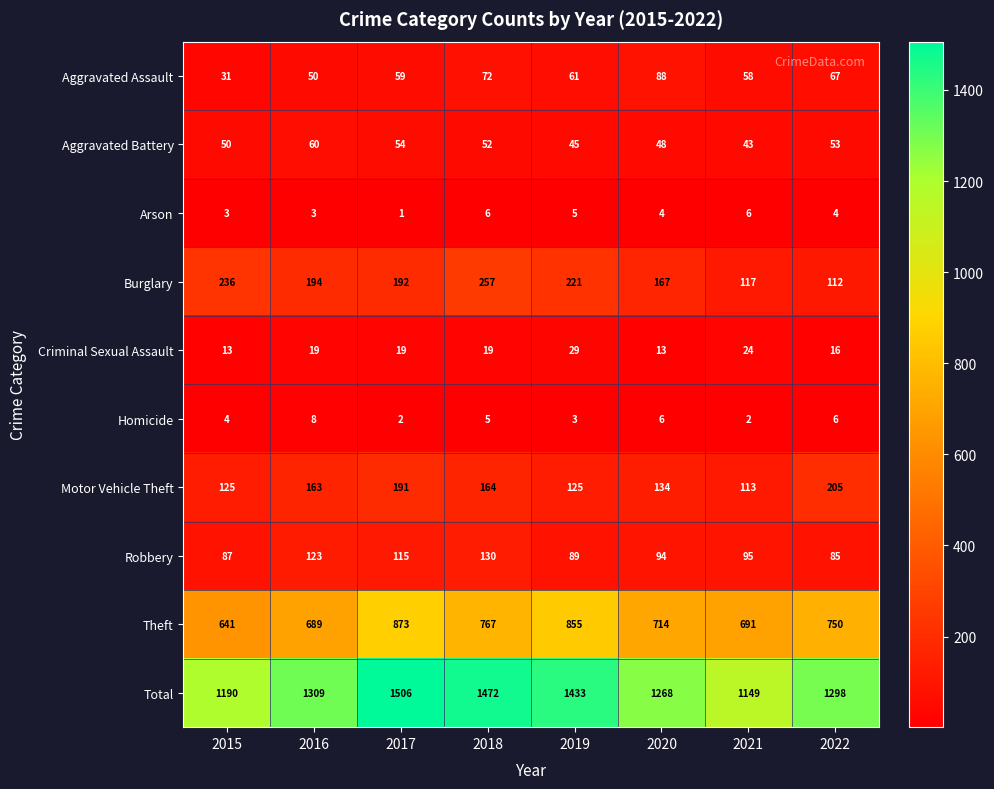

What is the average value of the Aggravated Battery series?

51